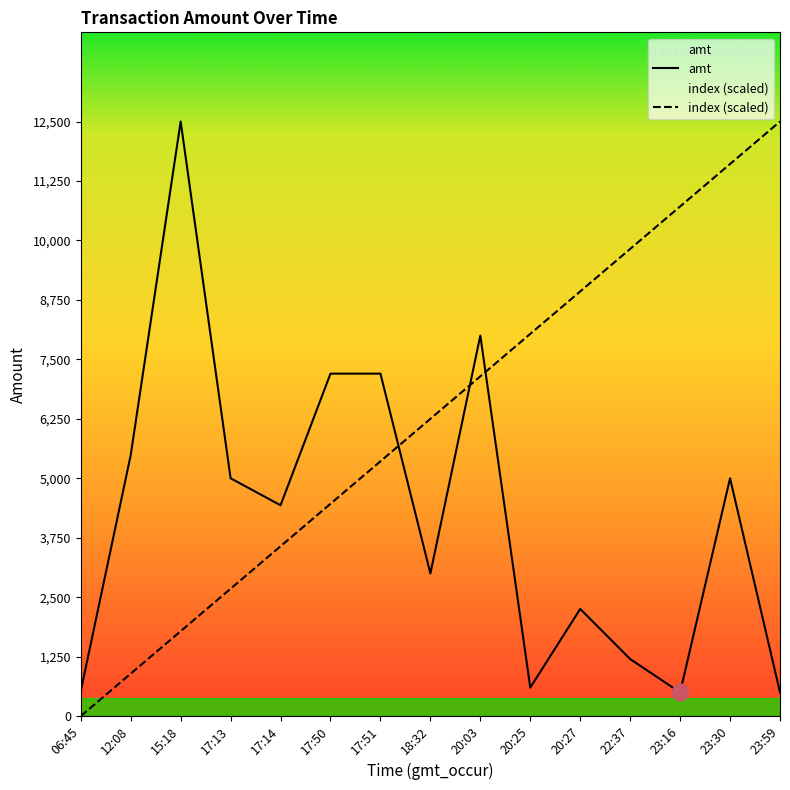

What is the sum of the index values at 17:13 and 20:03?

9821.4